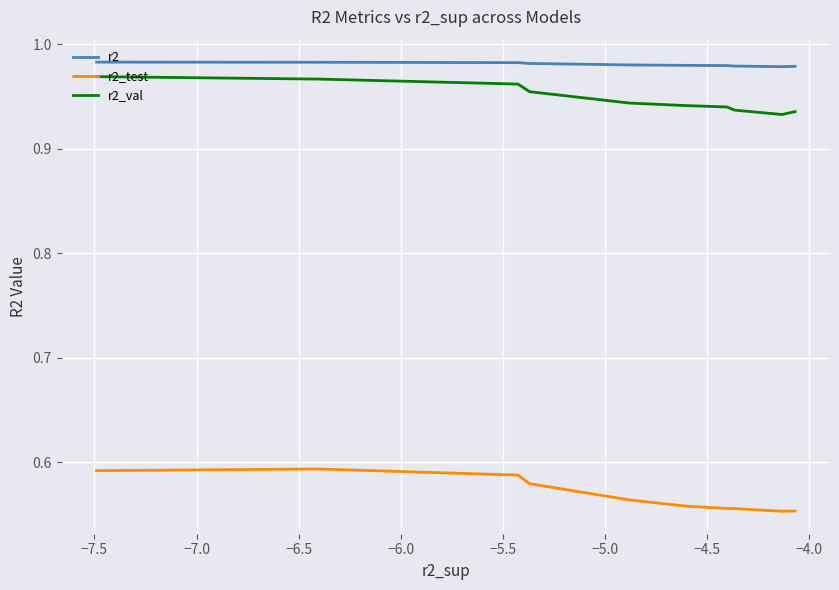

What are all the series names shown in the legend?

r2, r2_test, r2_val